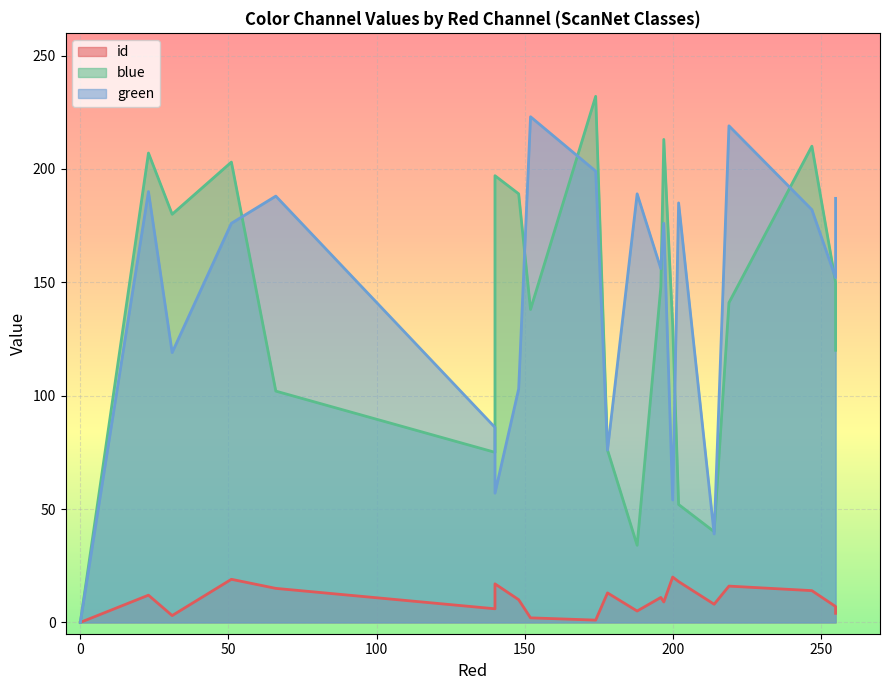

Which series has the largest range (max minus min)?

blue